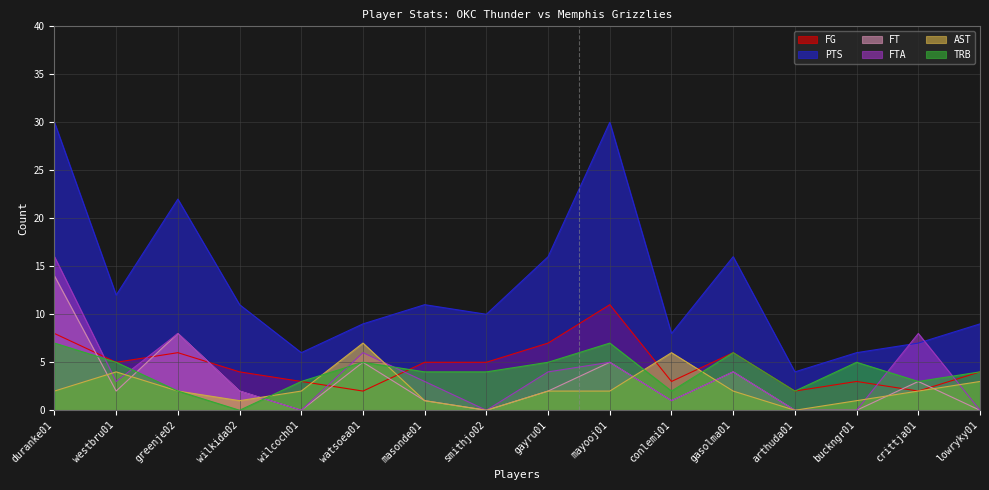

What is the value of the FT point at the 2nd from the left?

2